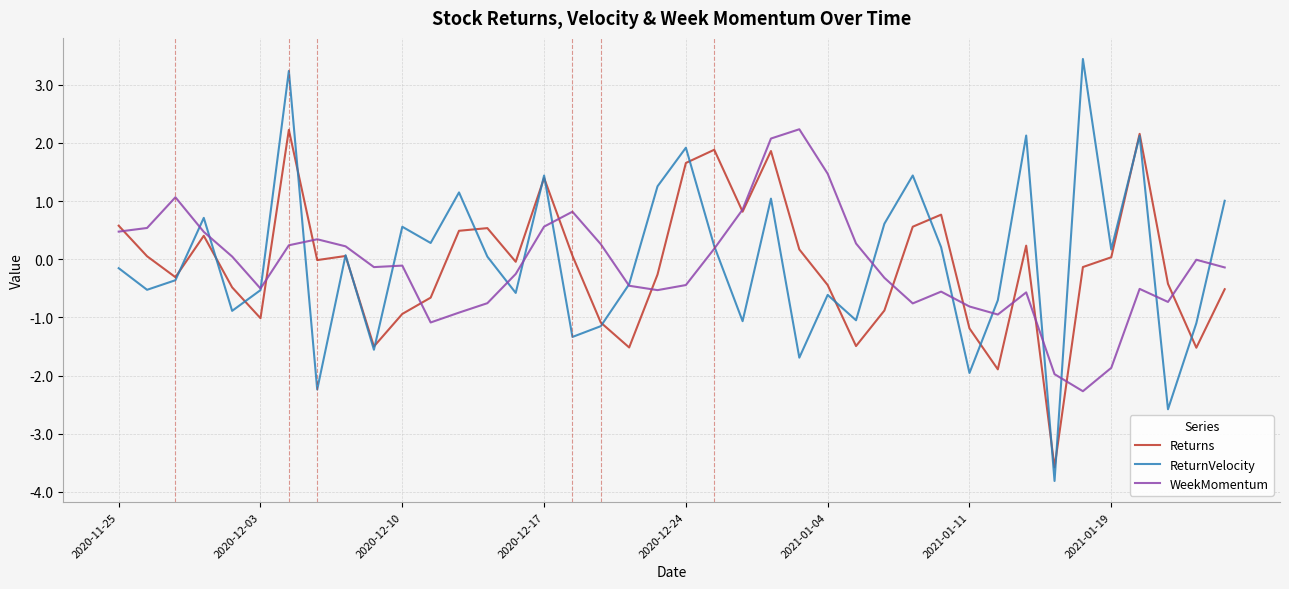

Which series has the widest spread of values?

ReturnVelocity